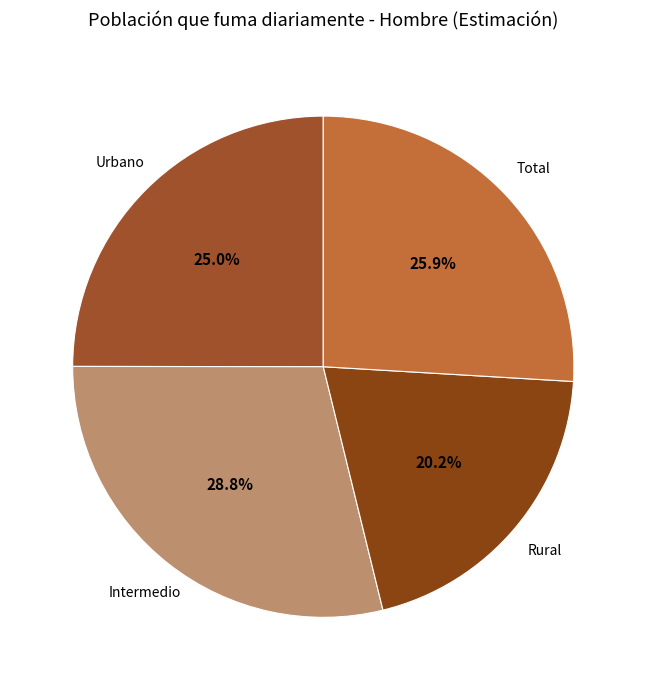

True or false: Intermedio accounts for 29% of the total.

True